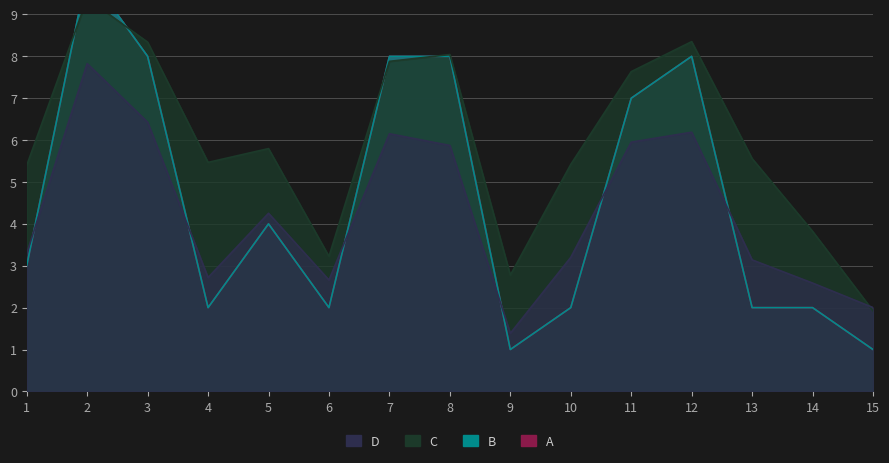

What is the sum of all A values?

68.0